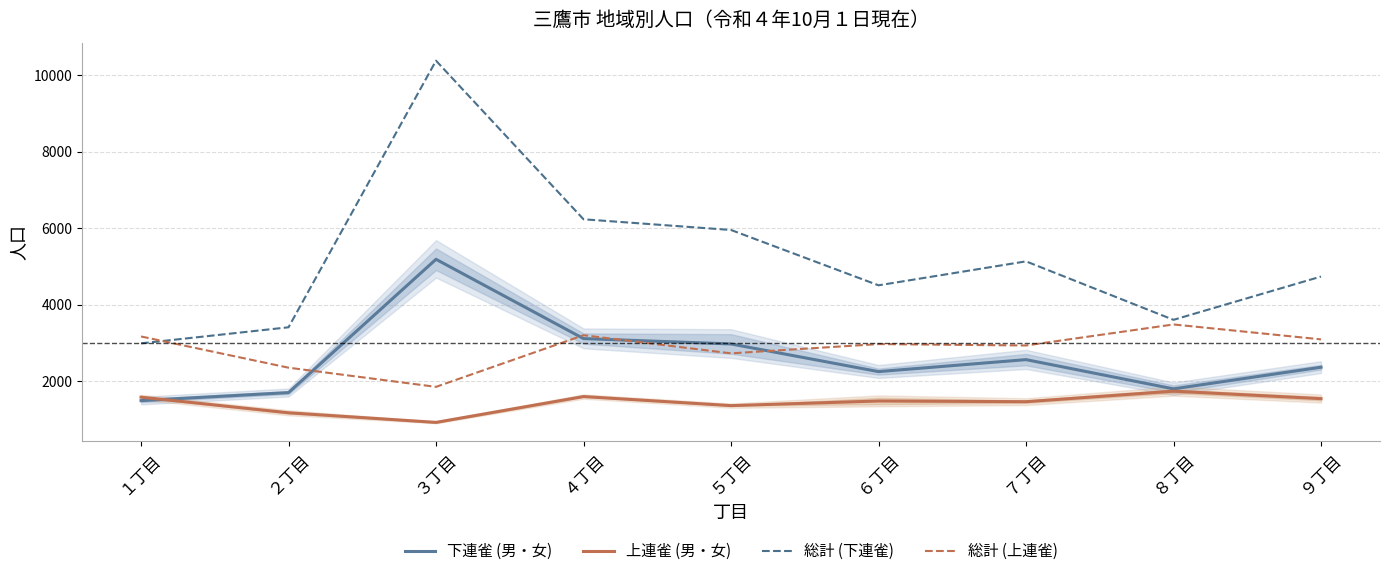

Read the 下連雀 (男・女) value at ２丁目.

1707.0